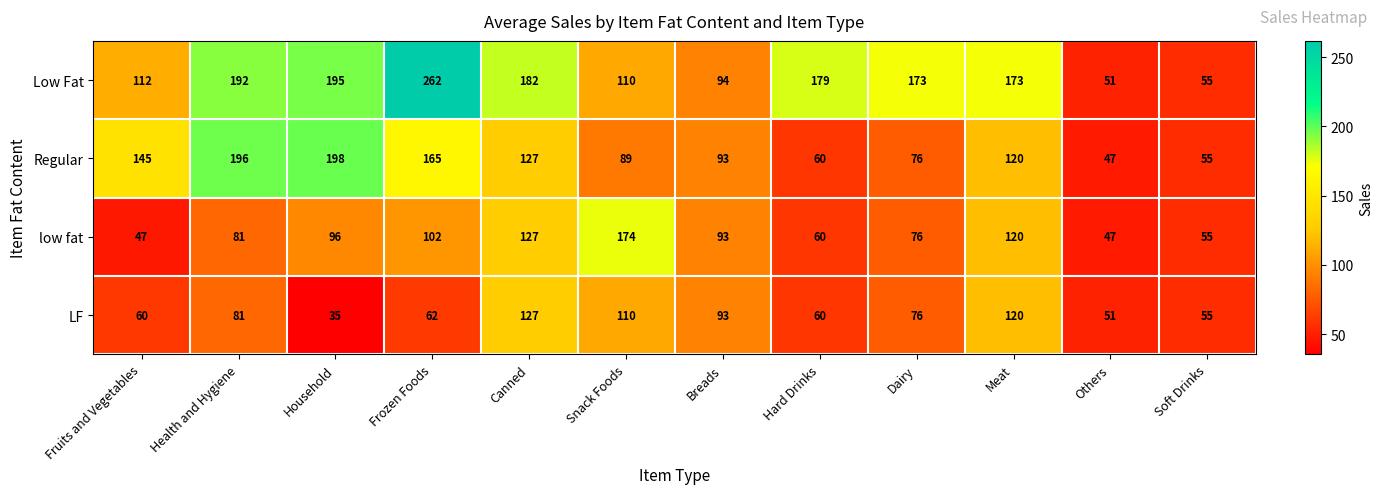

Rank the series by their maximum value, from highest to lowest.

Low Fat, Regular, low fat, LF